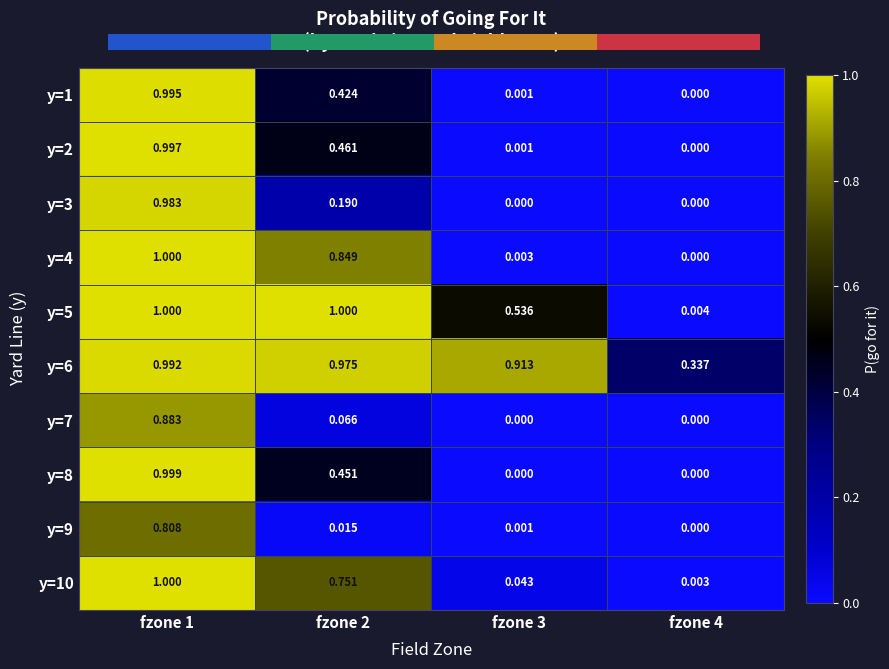

What is the difference between the maximum and minimum values in the y=4 series?

1.0